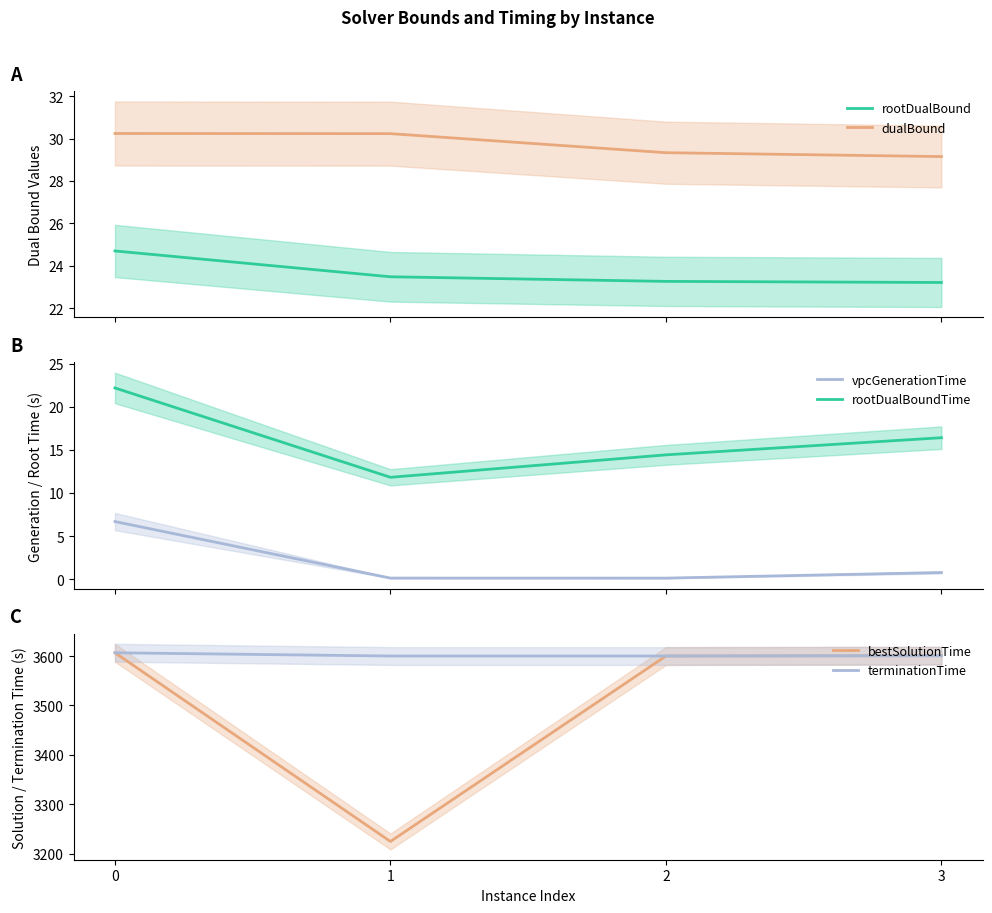

What is the greatest value displayed?

3606.7